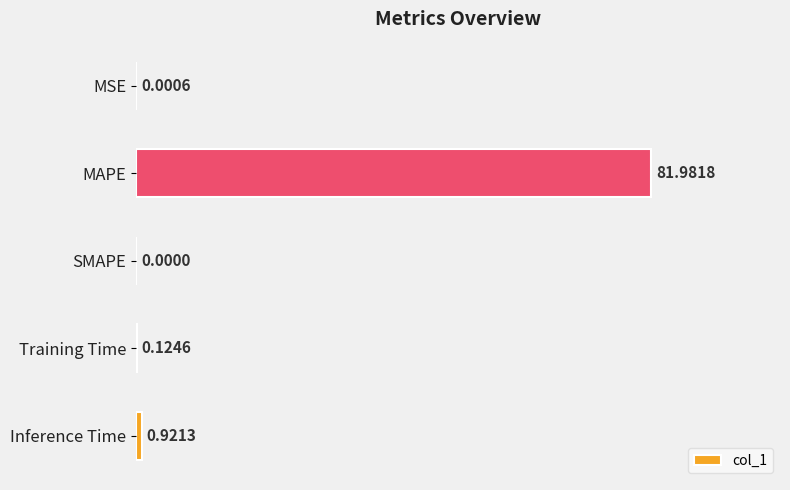

At which category does the chart reach its peak across all series?

MAPE